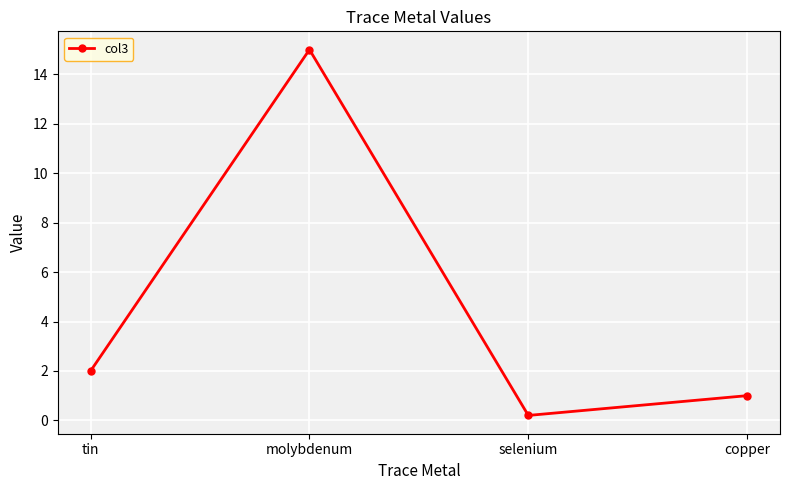

What is the change in value from molybdenum to copper?

-14.0